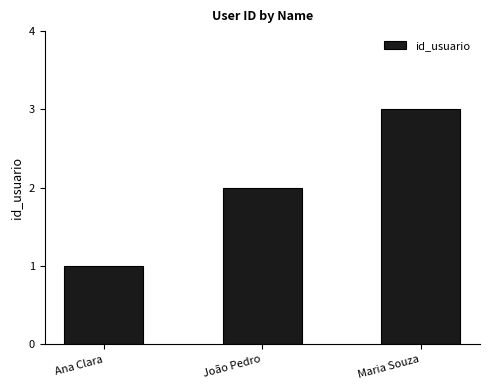

List the labels in order of value, largest first.

Maria Souza, João Pedro, Ana Clara